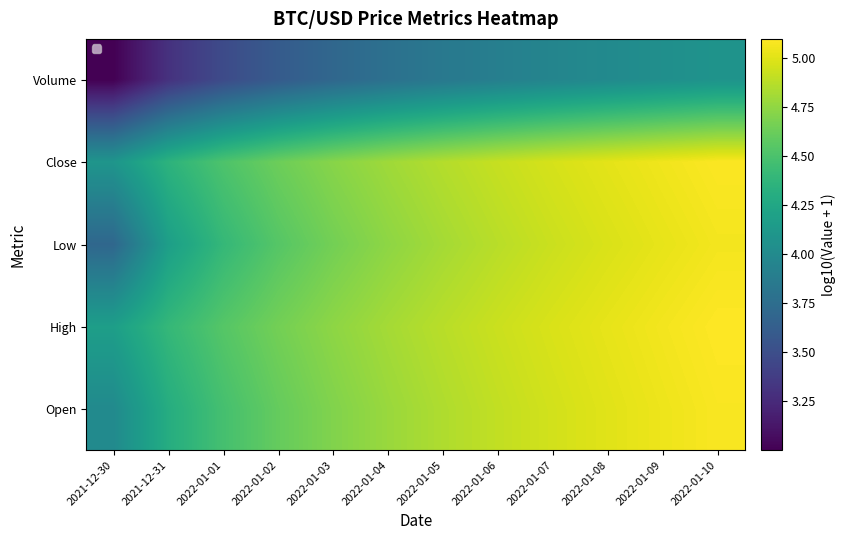

Between 2021-12-30 and 2022-01-04, which series saw the biggest shift?

Low